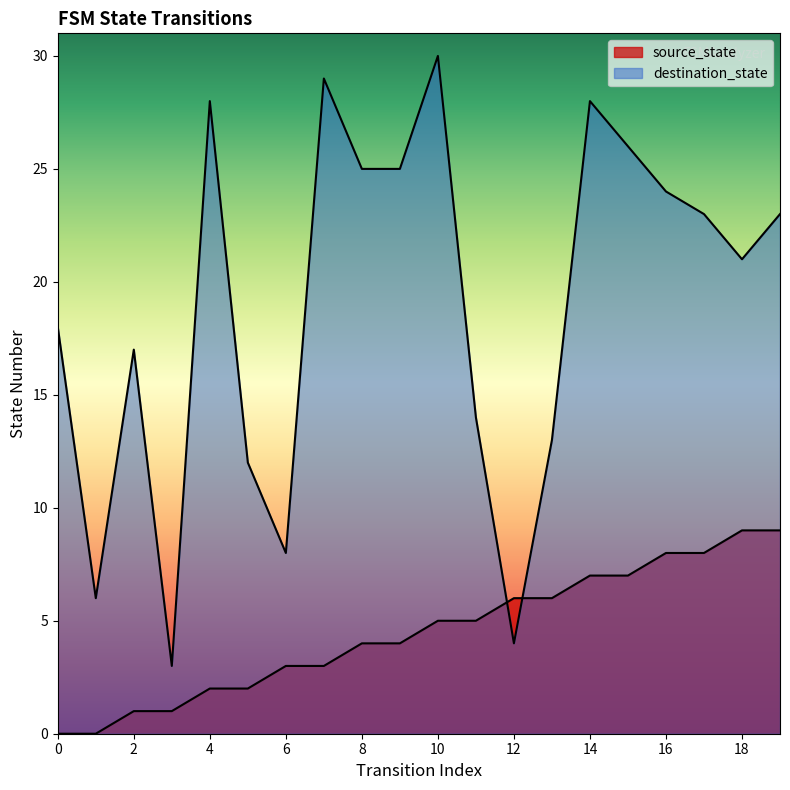

At how many categories does at least one series exceed 26?

4